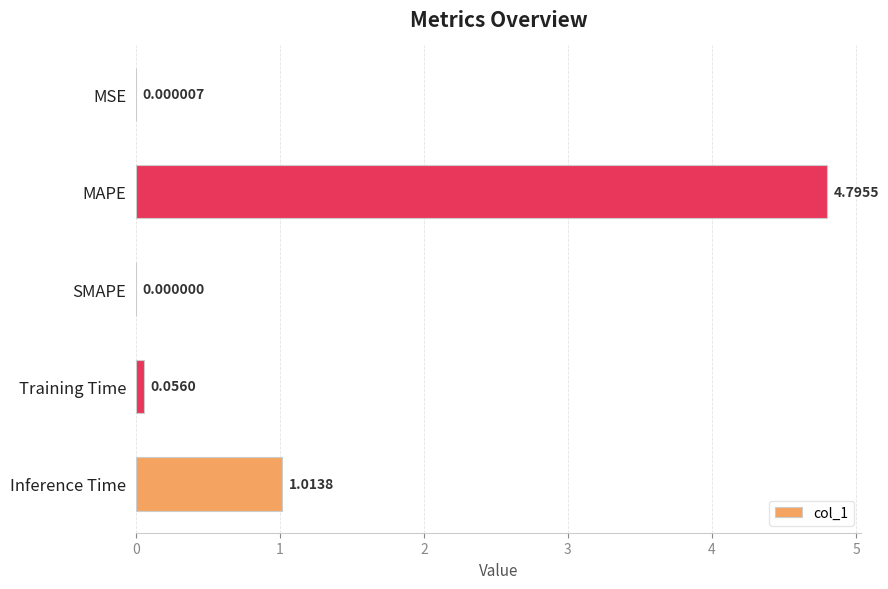

At which label is the value closest to 2?

Inference Time